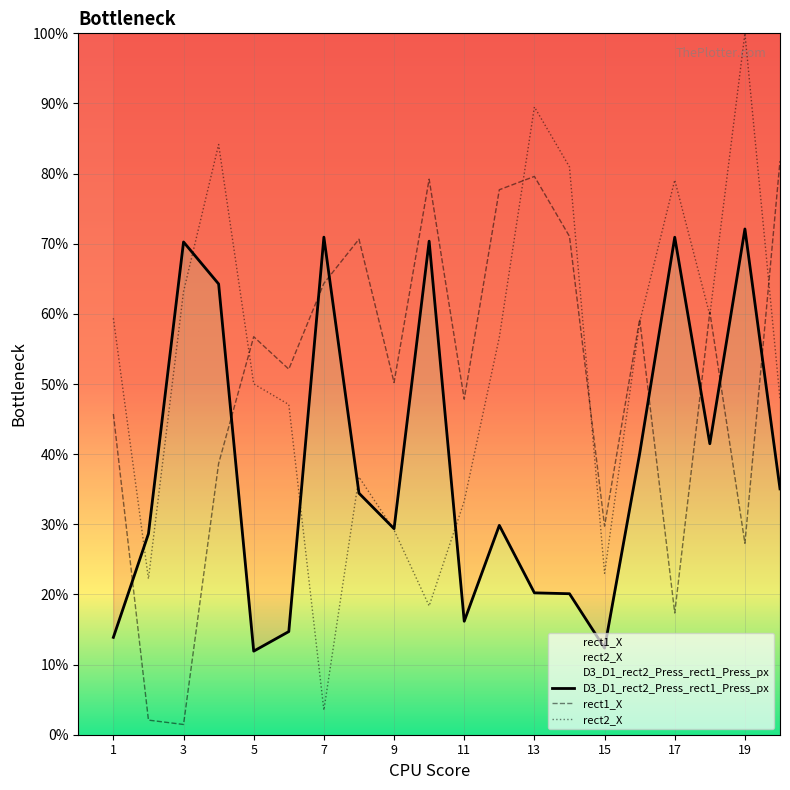

What is the sum of the rect1_X values at 2 and 11?

49.9